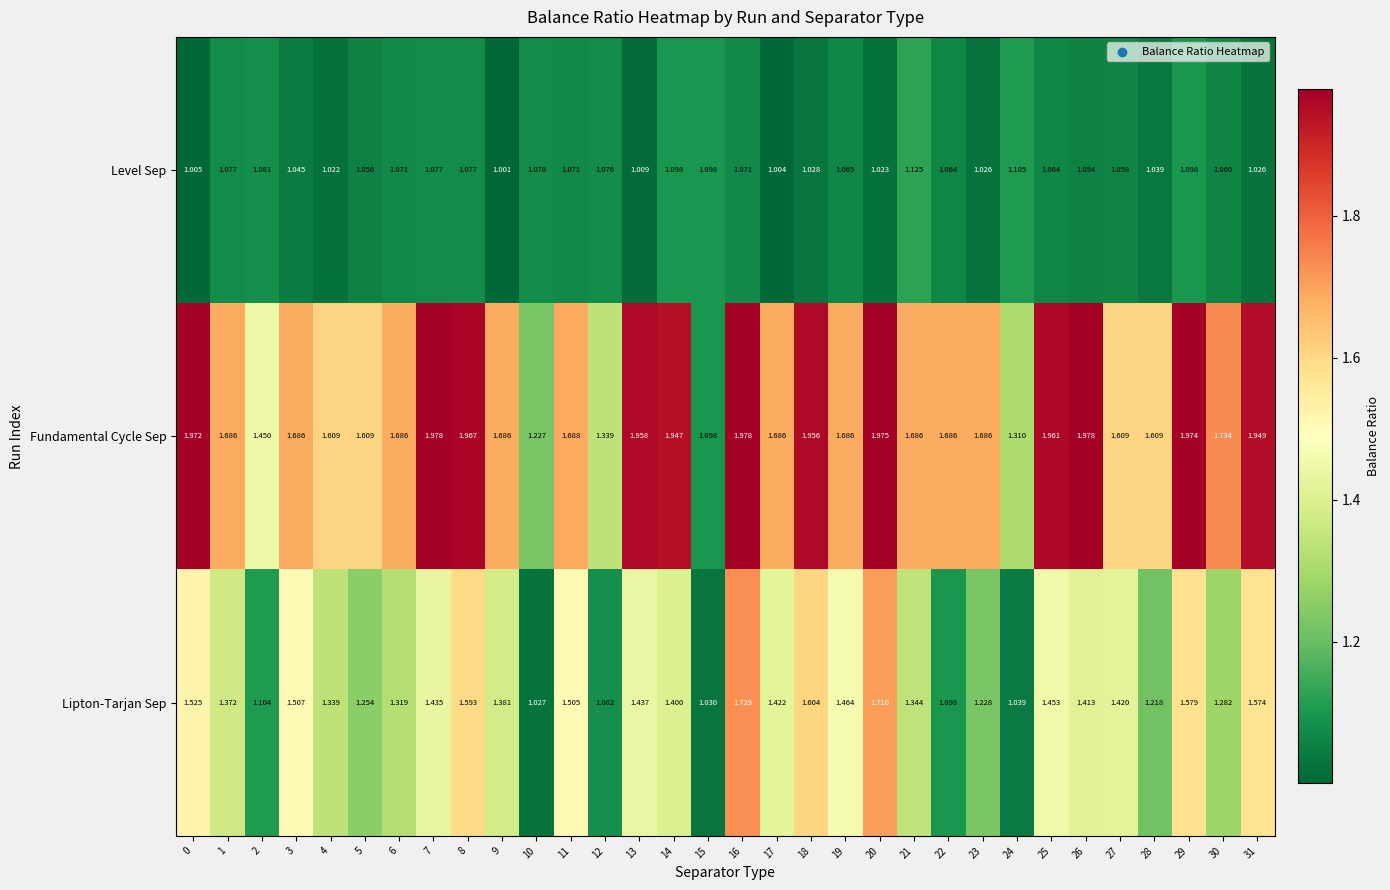

Between 13 and 25, which series saw the biggest shift?

Level Sep